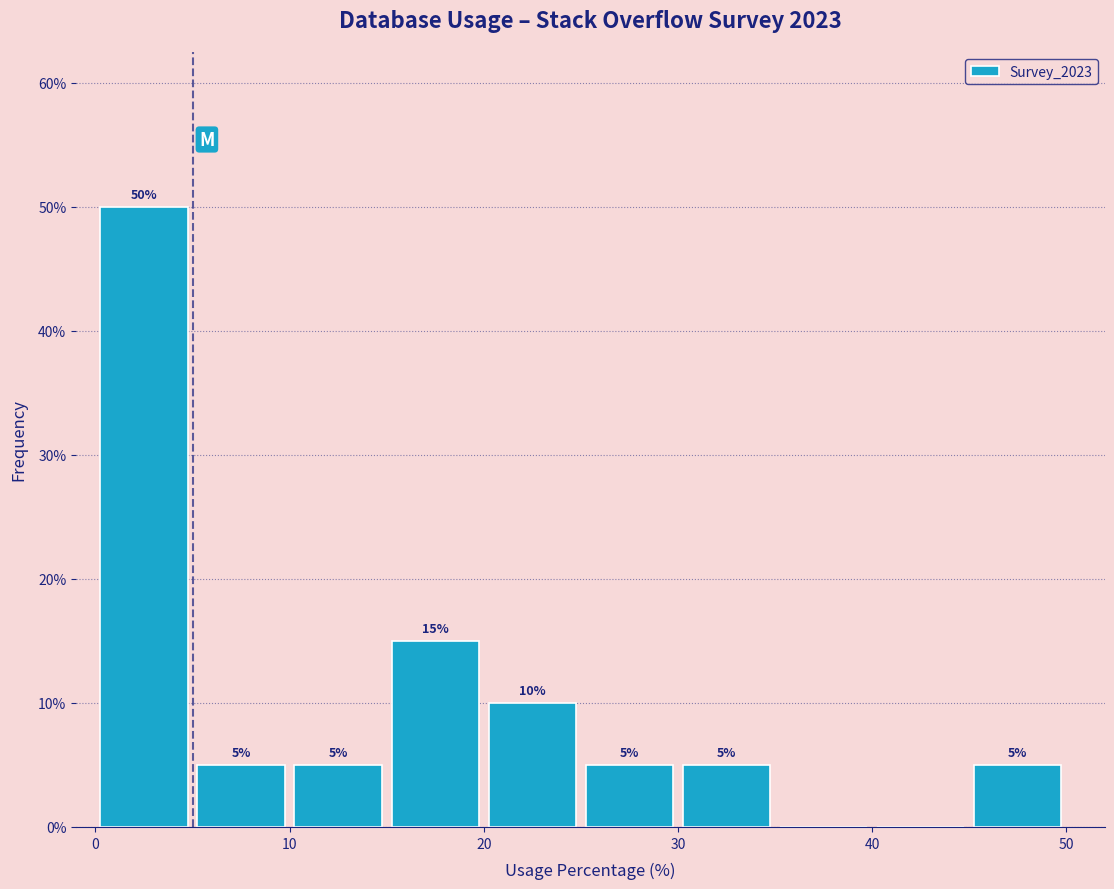

Which range on the x-axis has the tallest bar?

0 to 5